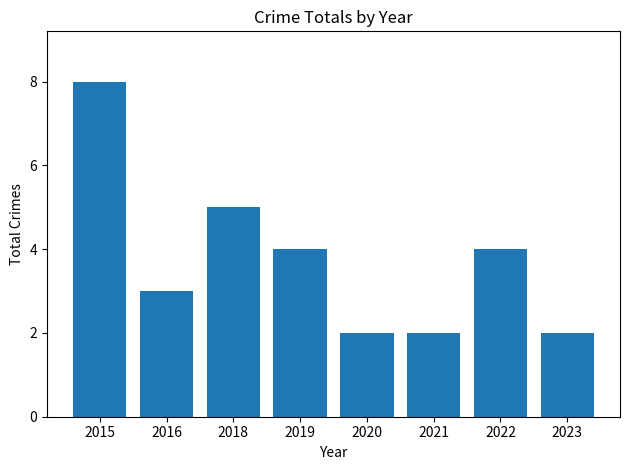

What is the value of the 3rd bar from the left?

5